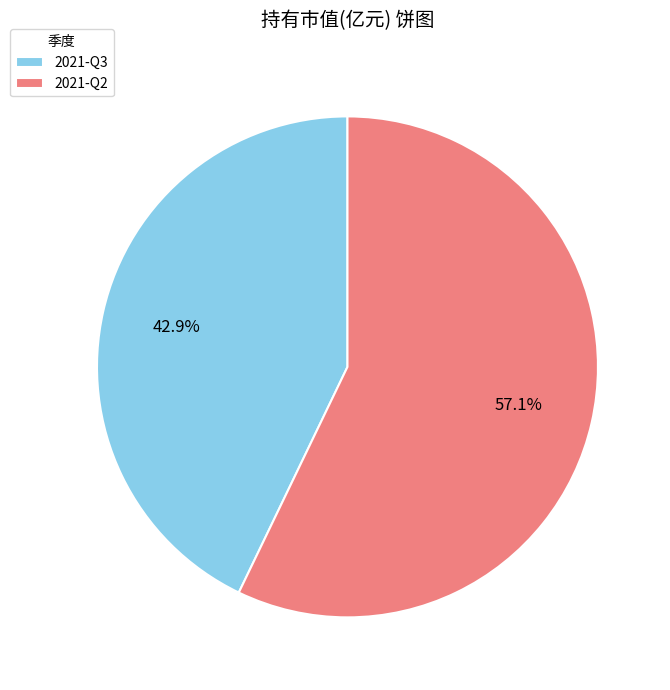

What percentage do 2021-Q2 and 2021-Q3 together represent?

100.0%